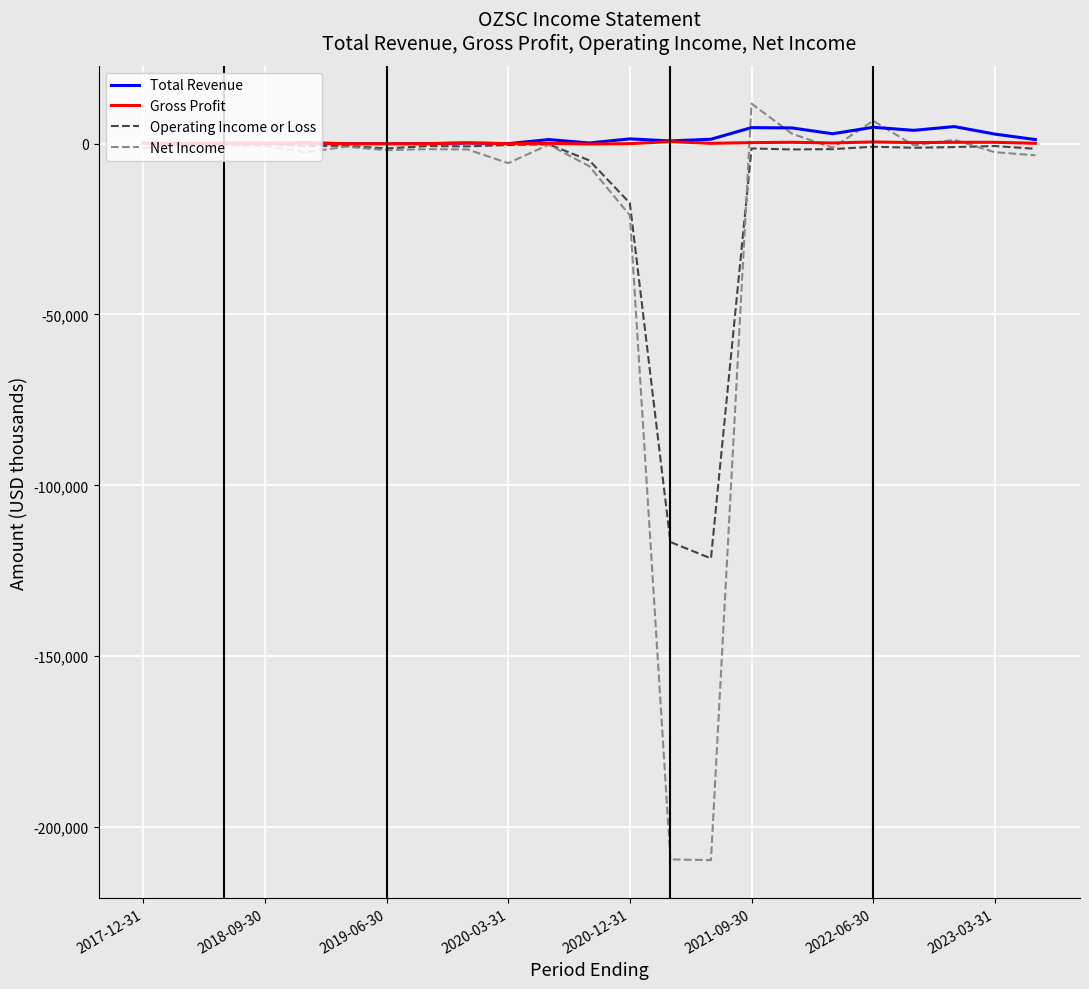

Which series has the widest spread of values?

Net Income